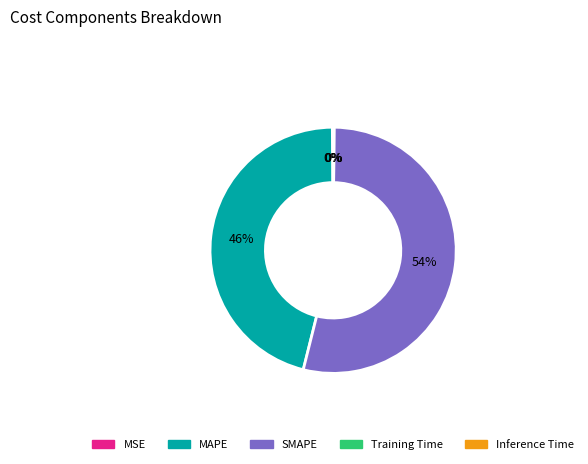

Which category has the biggest portion of the pie?

SMAPE